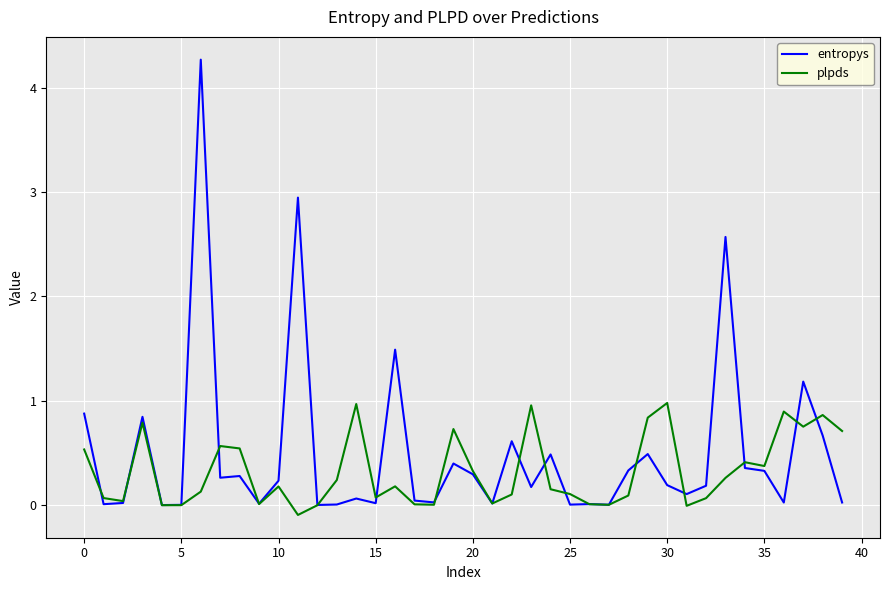

List the series in order of their peak value, highest first.

entropys, plpds